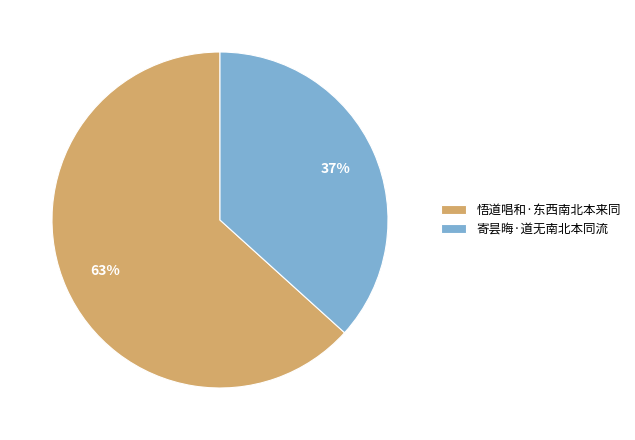

Which category has the smallest portion of the pie?

寄昙晦·道无南北本同流